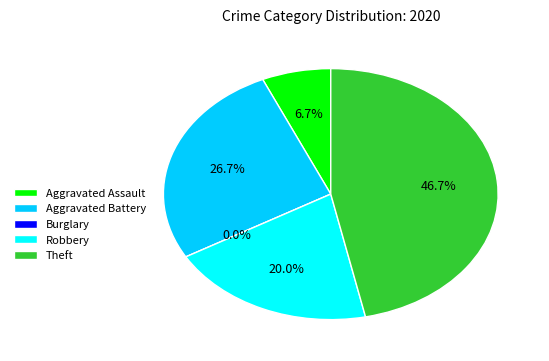

Do Burglary and Theft together represent more than half of the pie?

No